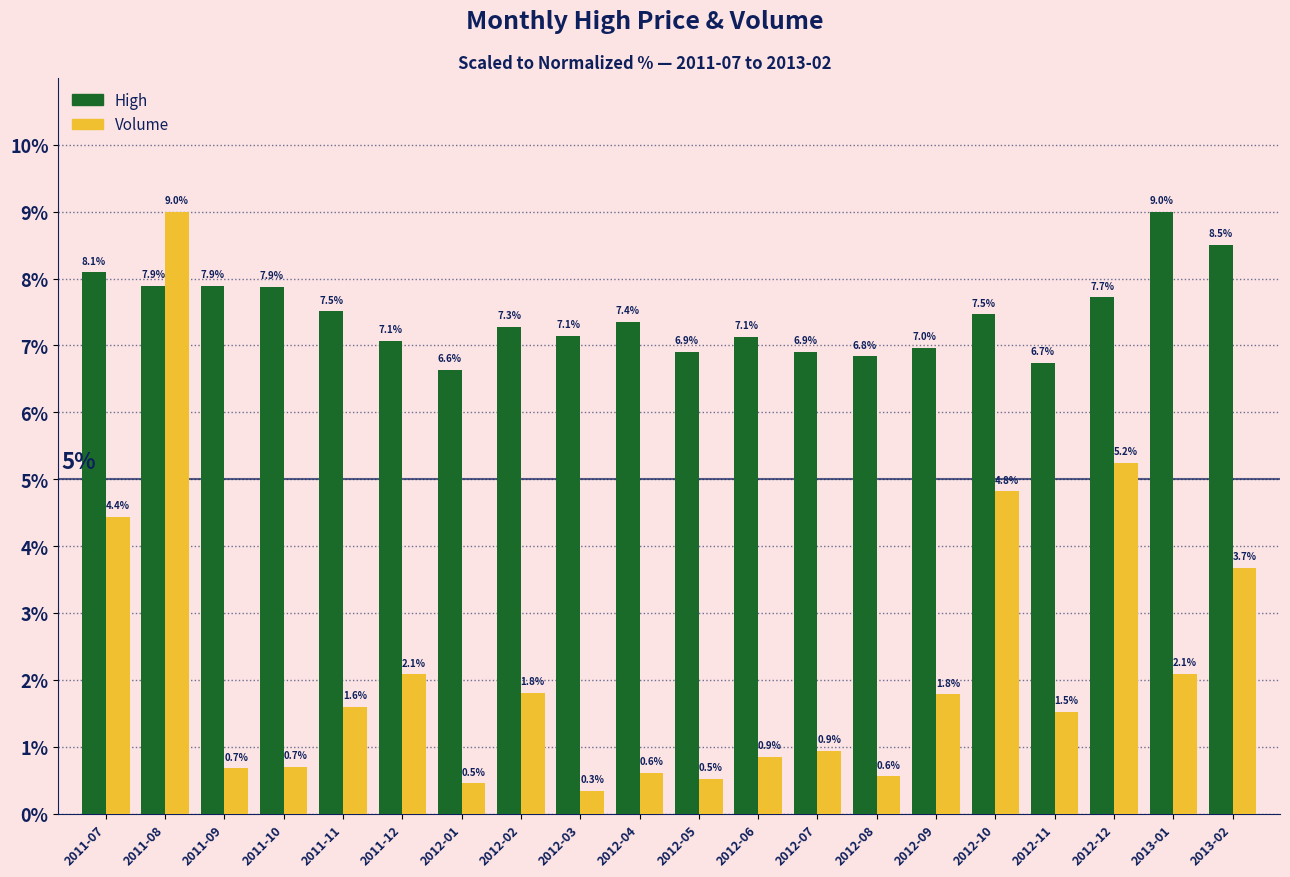

How many groups of bars are there?

20